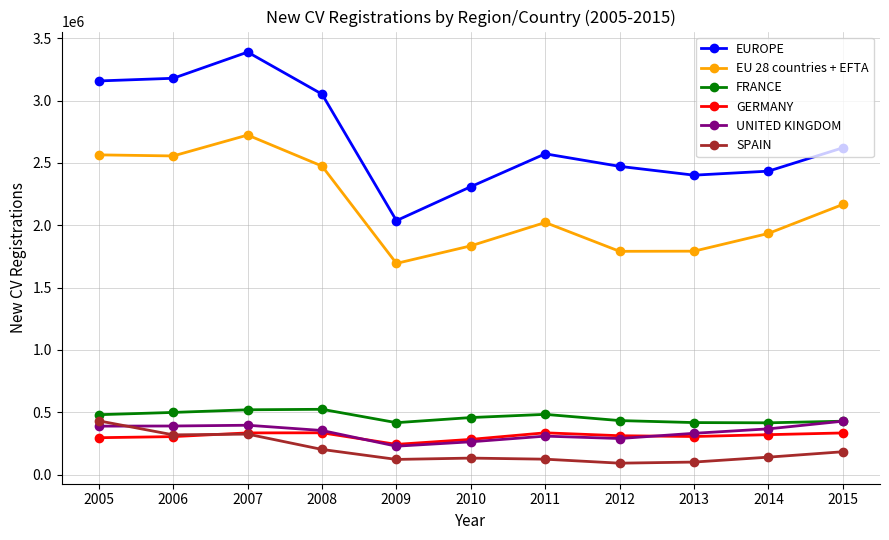

What is the average value of the EUROPE series?

2692631